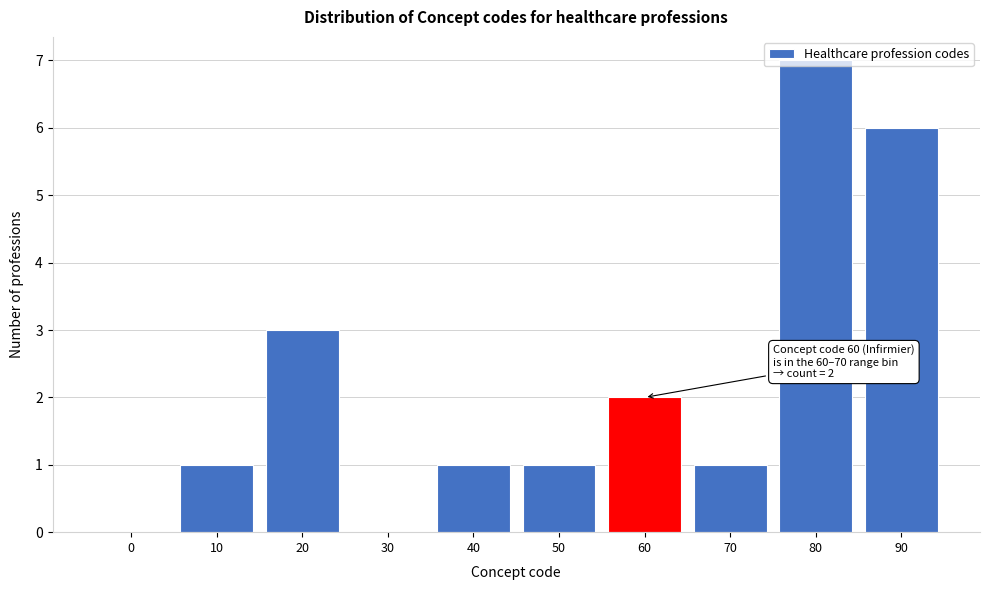

What is the change in value from 10 to 20?

+2